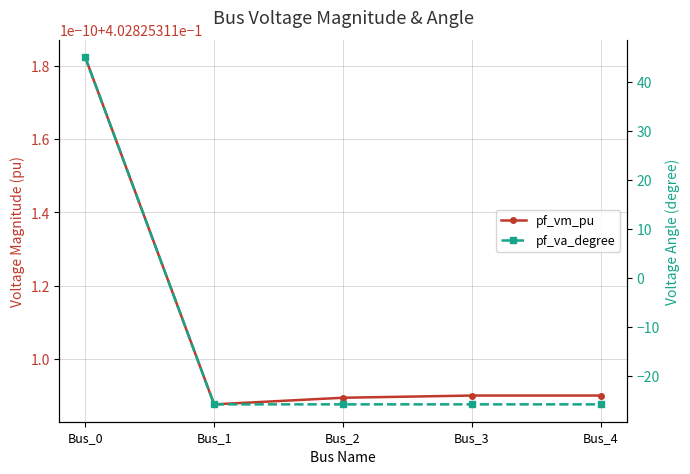

Is the value of pf_vm_pu at Bus_1 greater than the value of pf_va_degree at Bus_4?

Yes